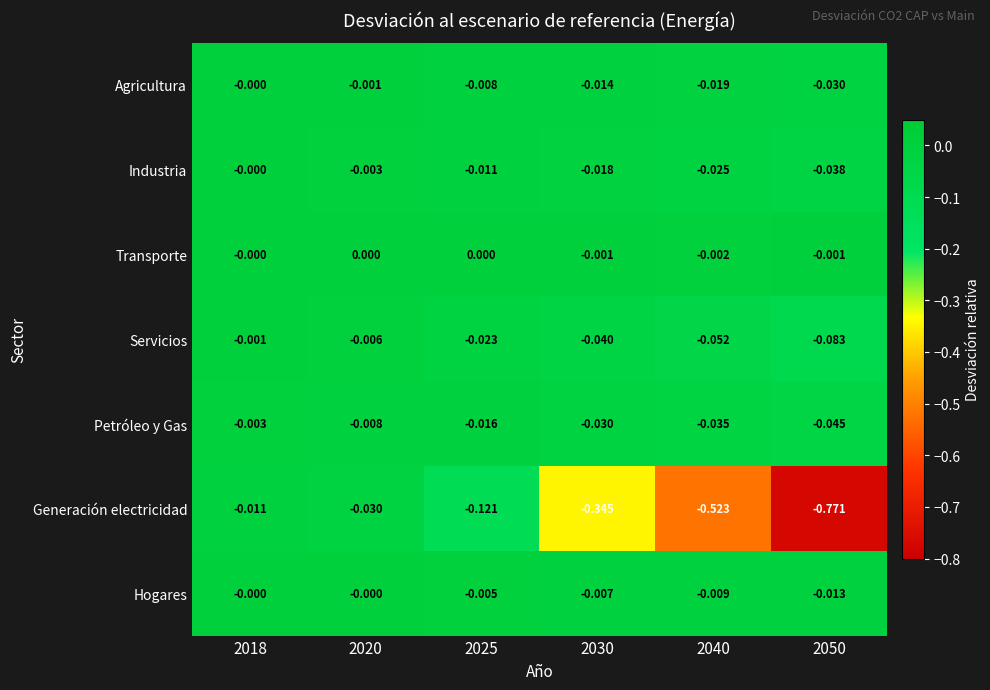

Which series has the largest total across all categories?

Transporte